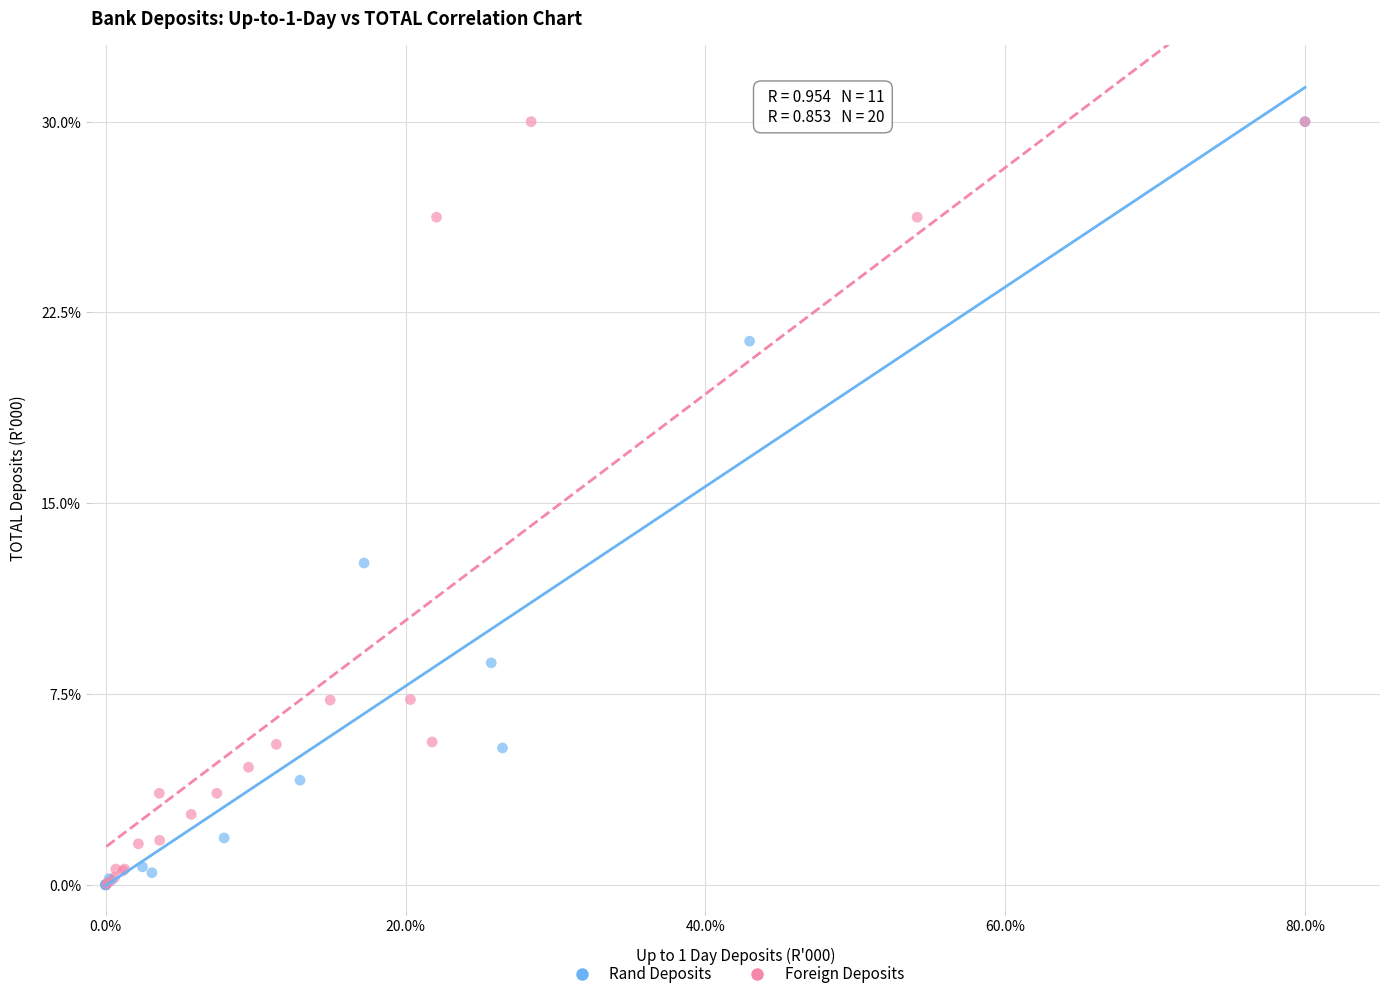

What are all the series names shown in the legend?

Rand Deposits, Foreign Deposits